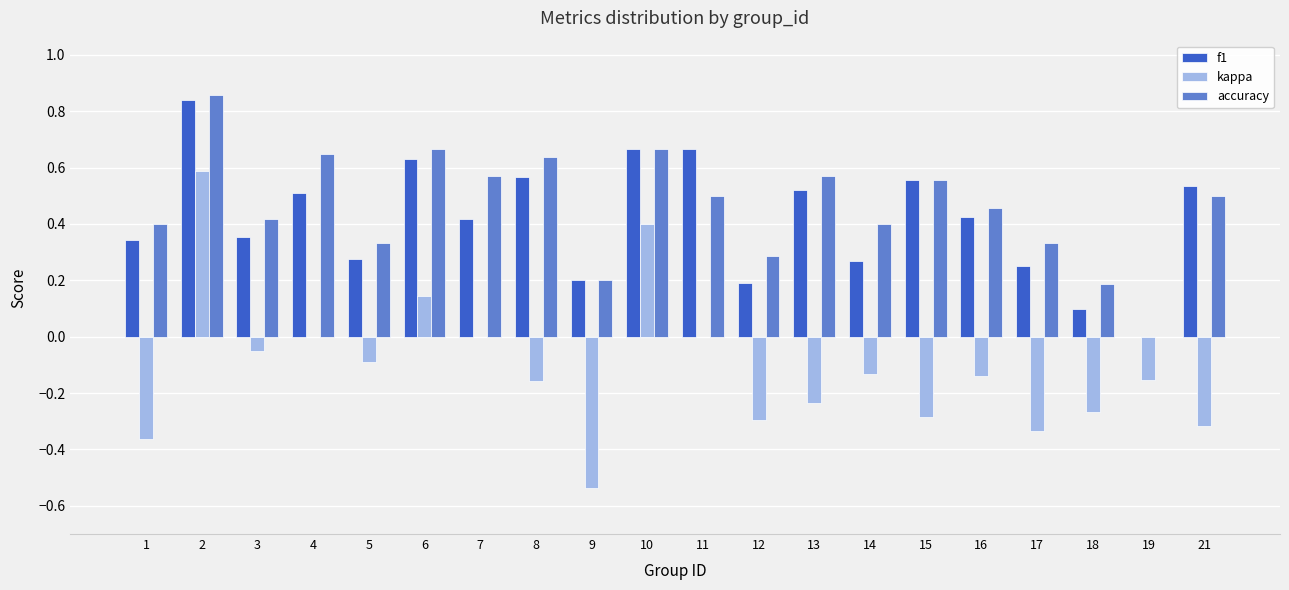

At which label is accuracy closest to 0?

19